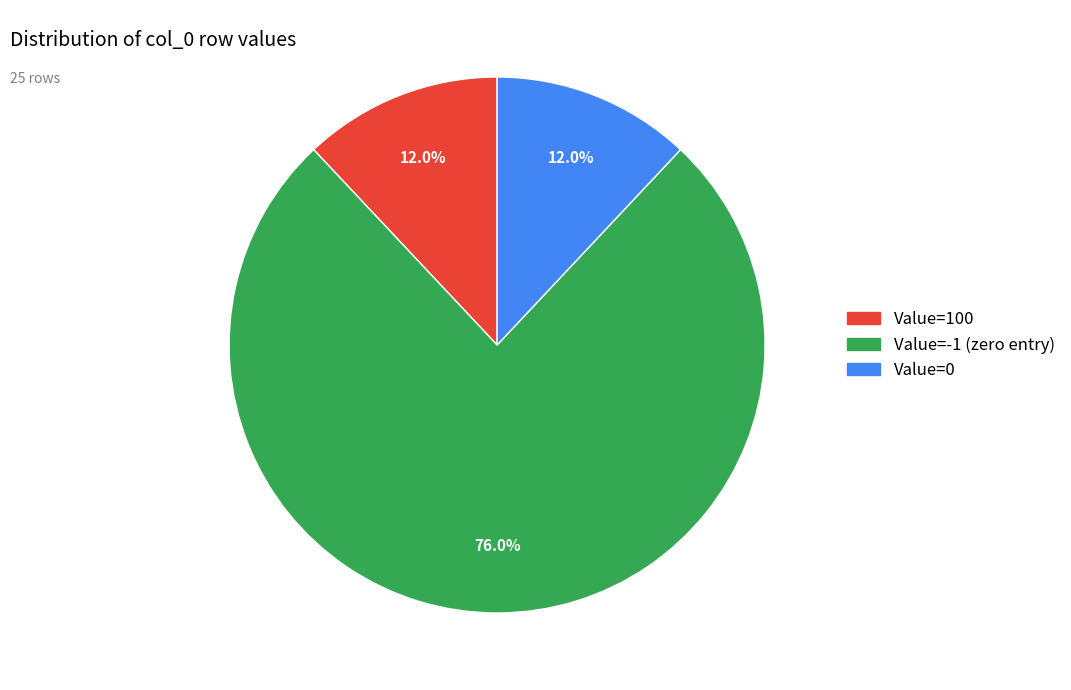

Is there any slice that represents more than half of the pie?

Yes